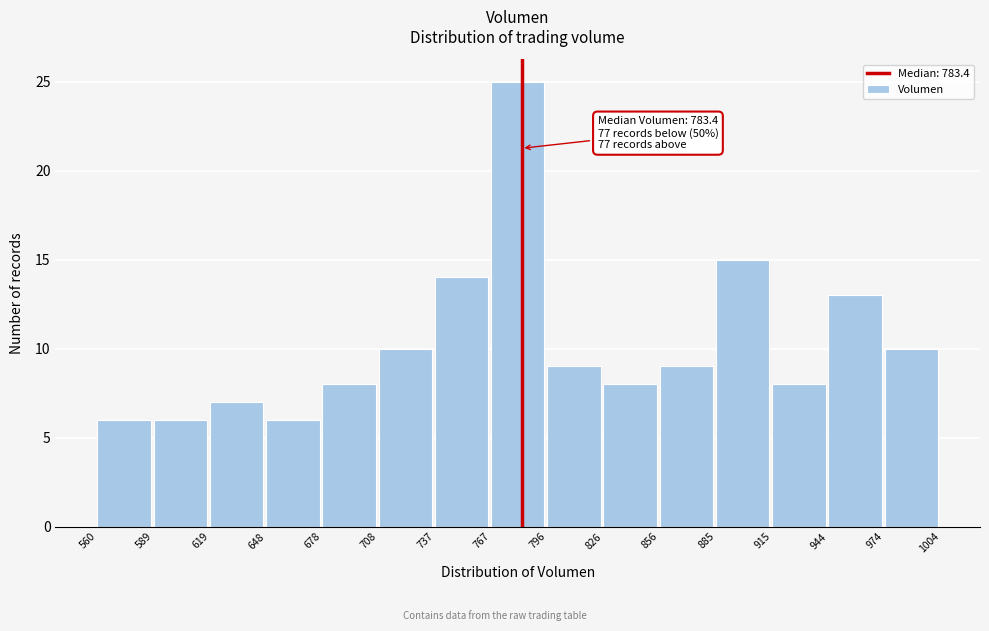

Over which range of the x-axis is the bar tallest?

767 to 796